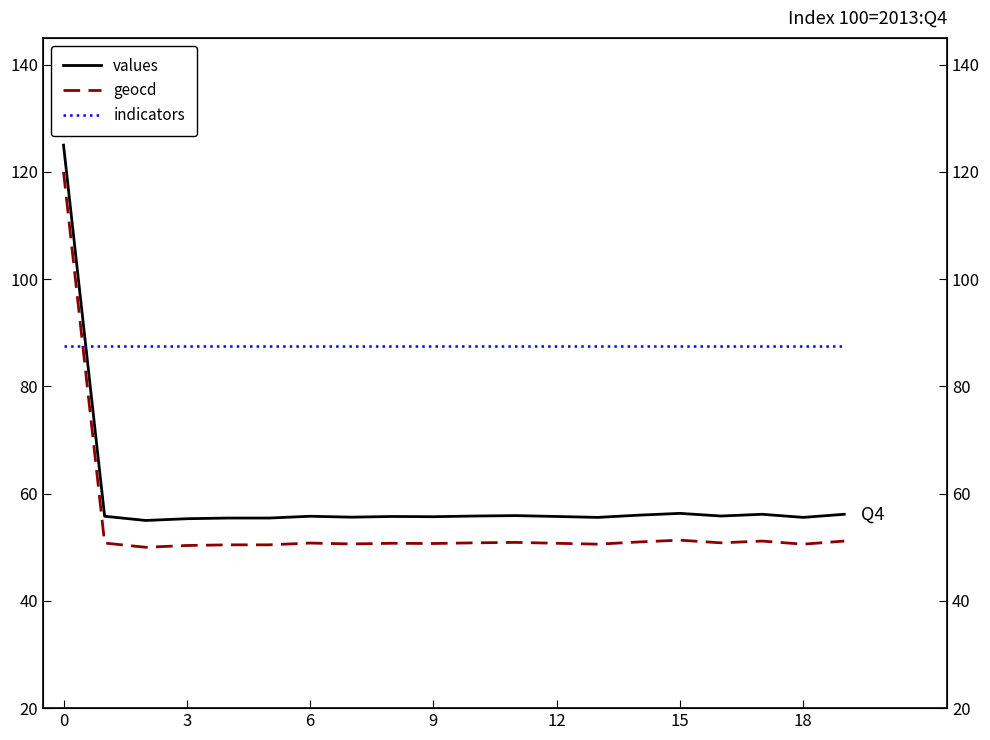

Which series ends up on top after the final intersection of values and indicators?

indicators